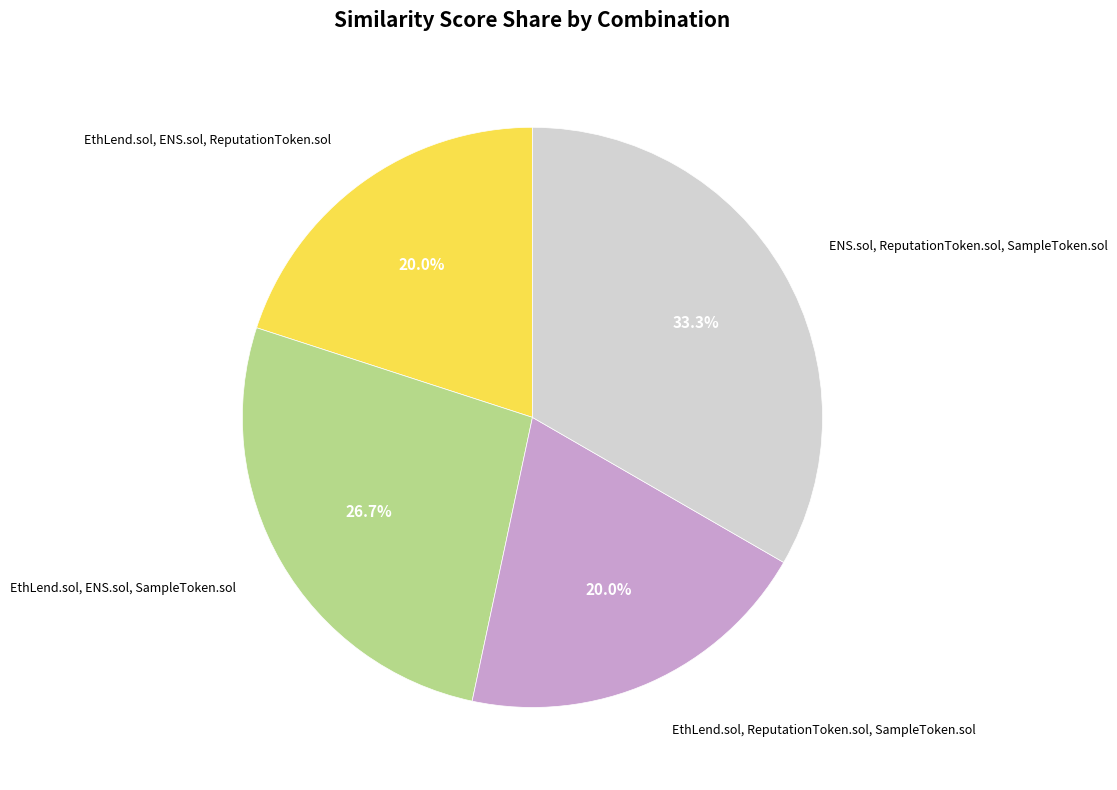

Is there a majority slice in this chart?

No